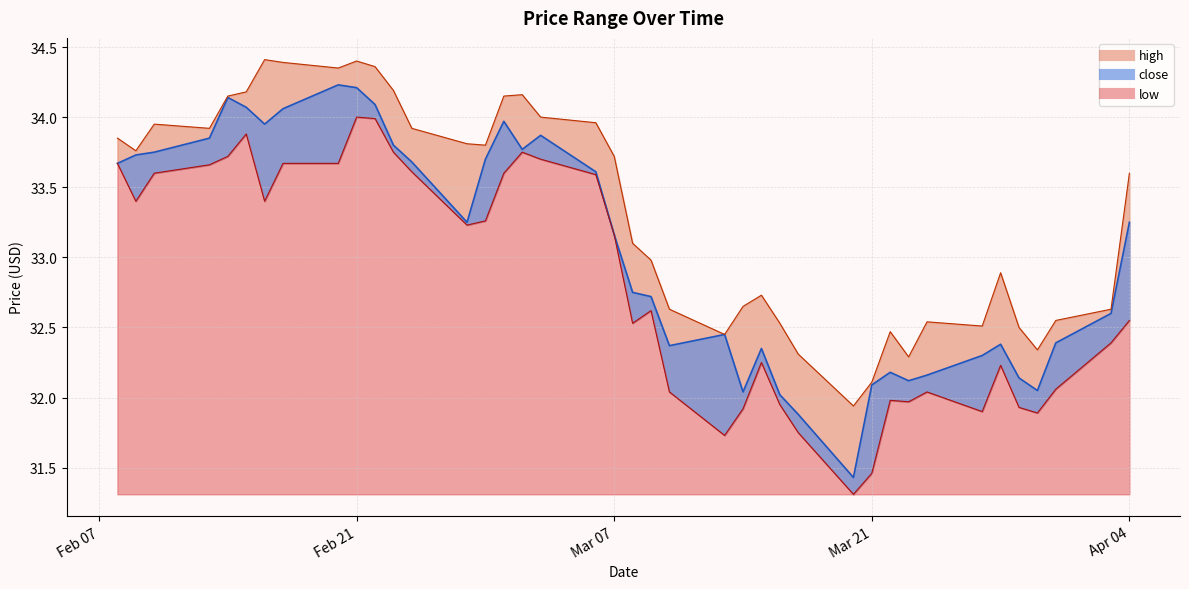

How many series are shown in this chart?

3